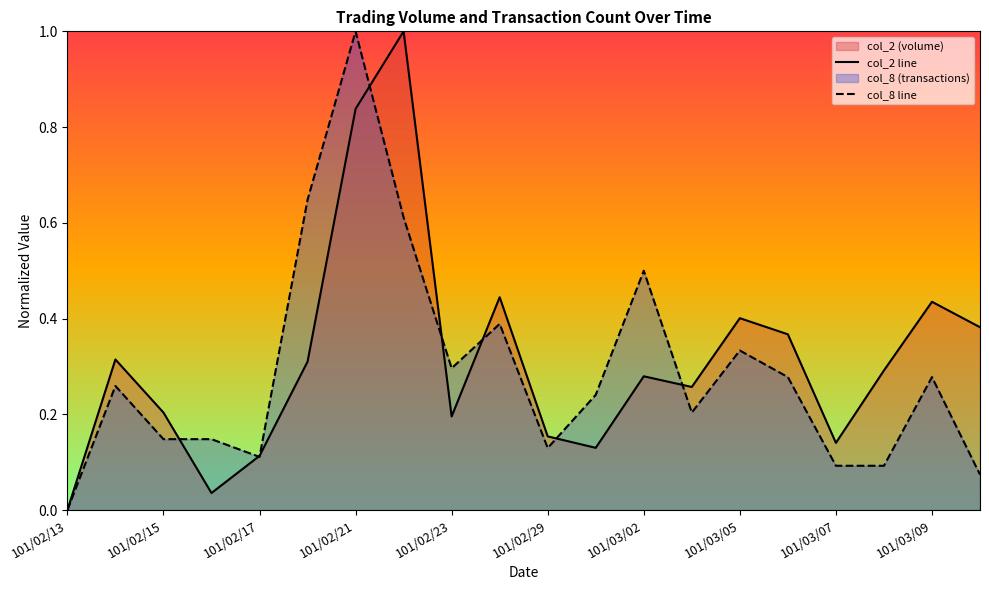

Which series has the largest total across all categories?

col_2 line